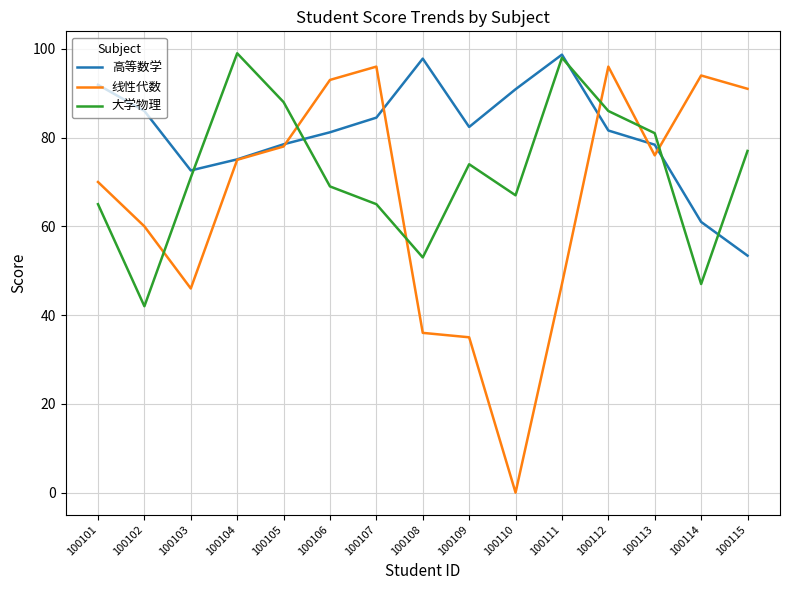

Which series changed the most between 100108 and 100110?

线性代数